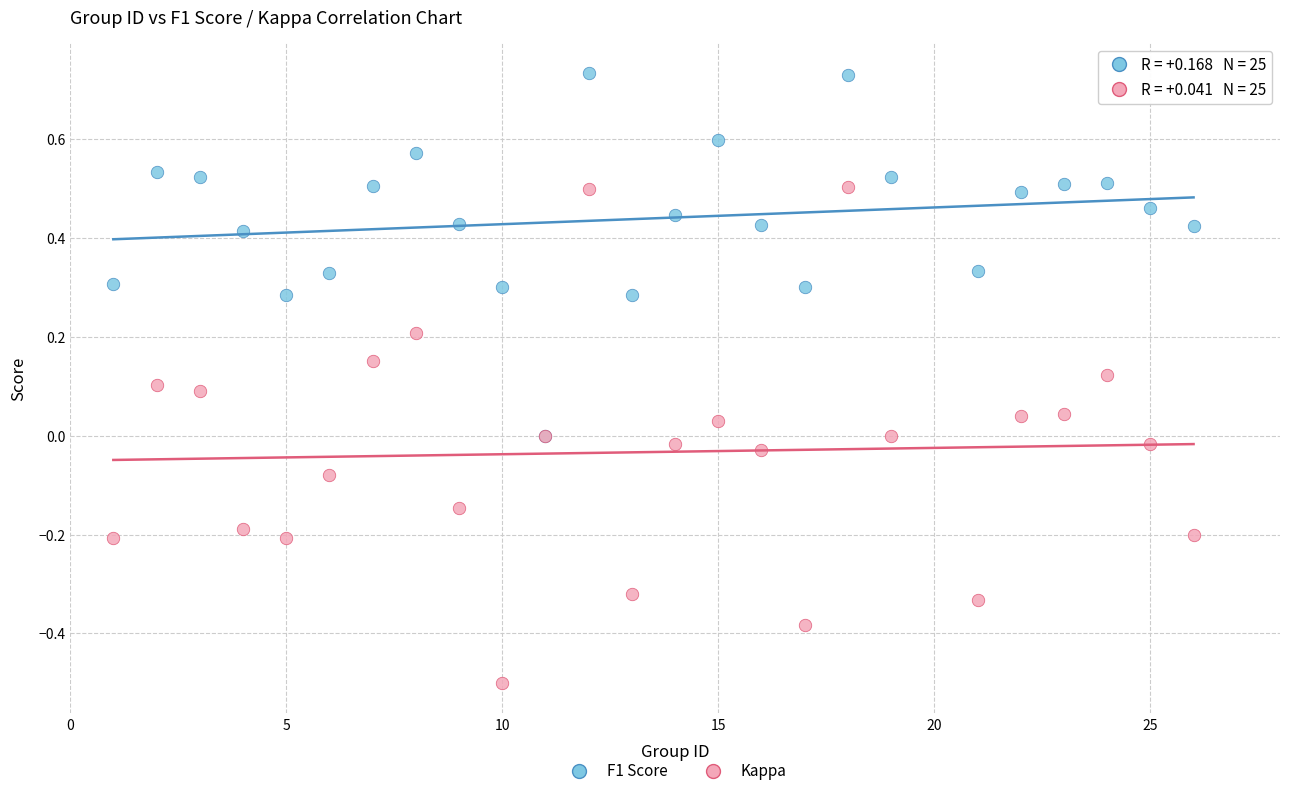

Which series has the widest spread of Y values?

Kappa